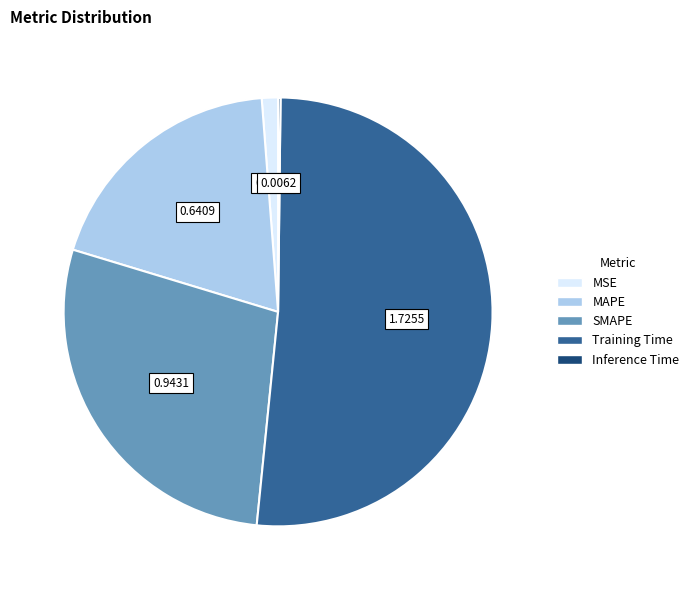

Do MSE and SMAPE together represent more than half of the pie?

No